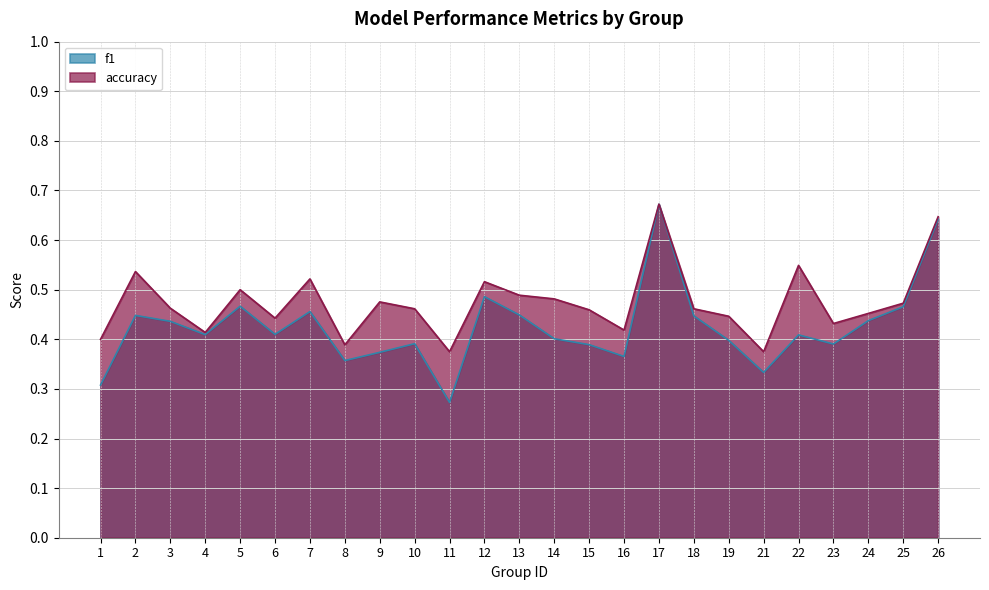

Which label corresponds to the largest value in the chart?

17